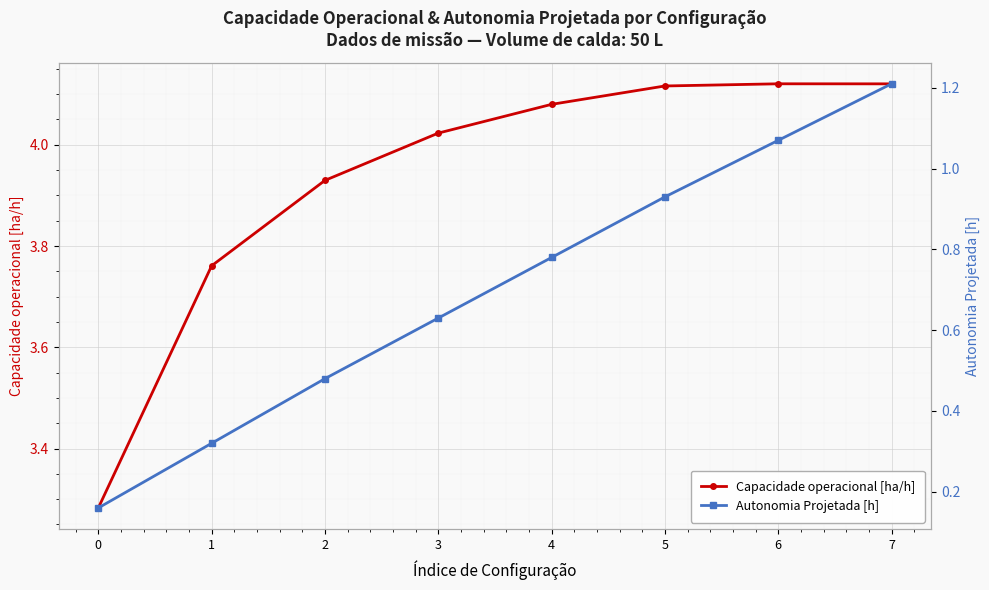

What value does the Autonomia Projetada [h] series have at 5?

0.9